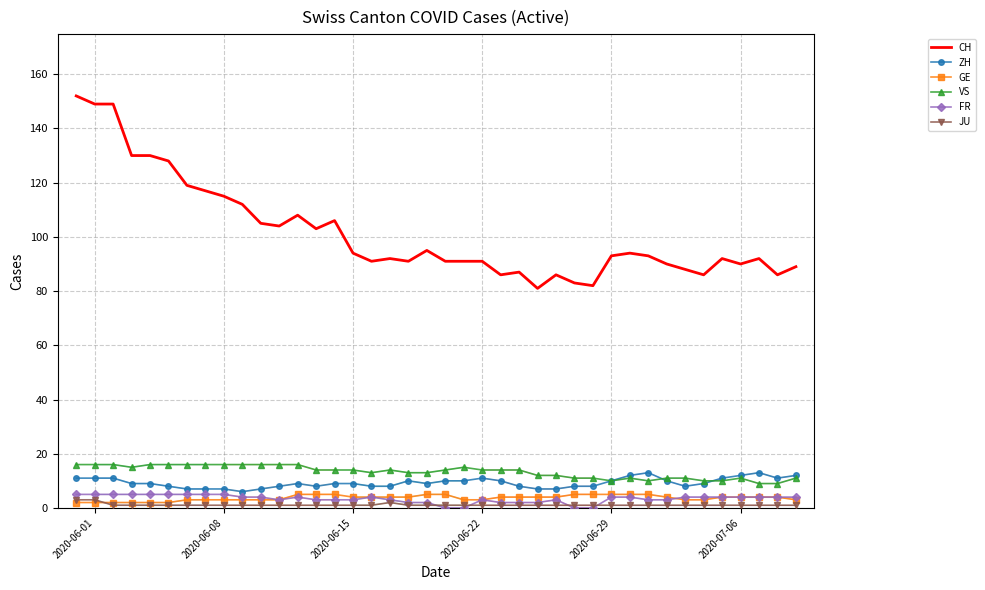

How many data points in VS are less than 14?

18